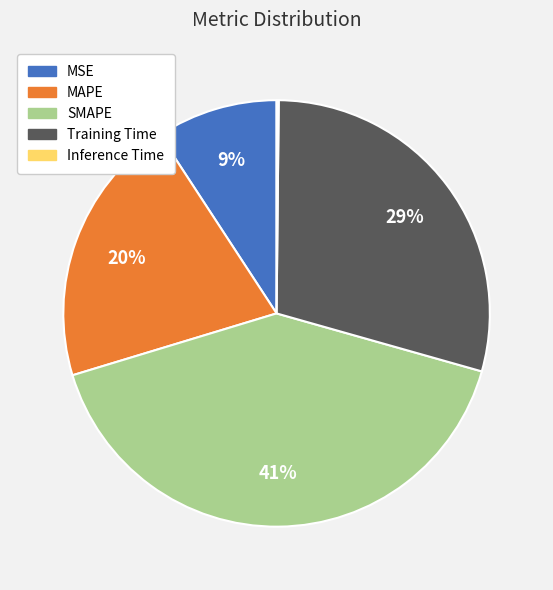

Is there a majority slice in this chart?

No